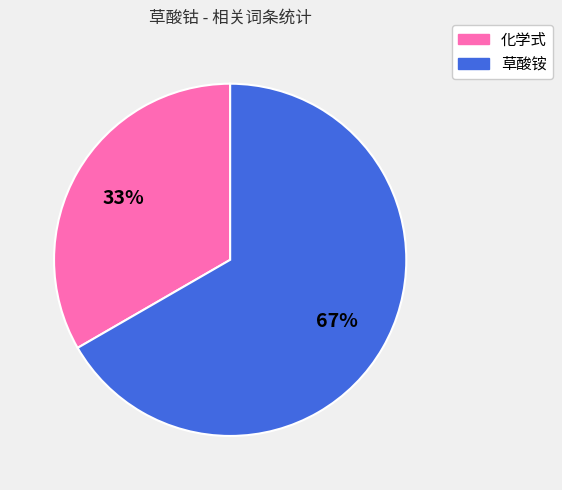

To the nearest percent, what is the average slice percentage?

50%